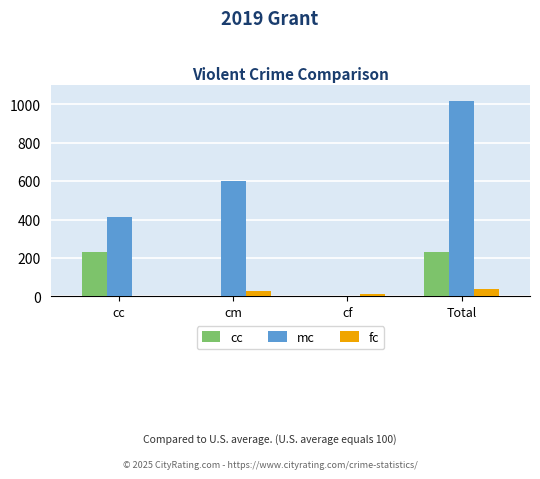

At which category is the sum across all series the highest?

Total